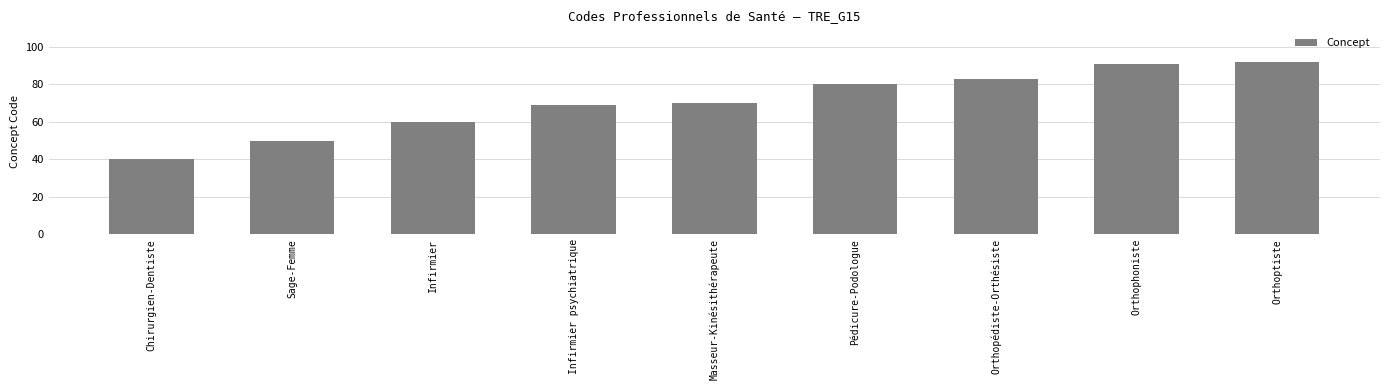

Which label corresponds to the smallest value in the chart?

Chirurgien-Dentiste